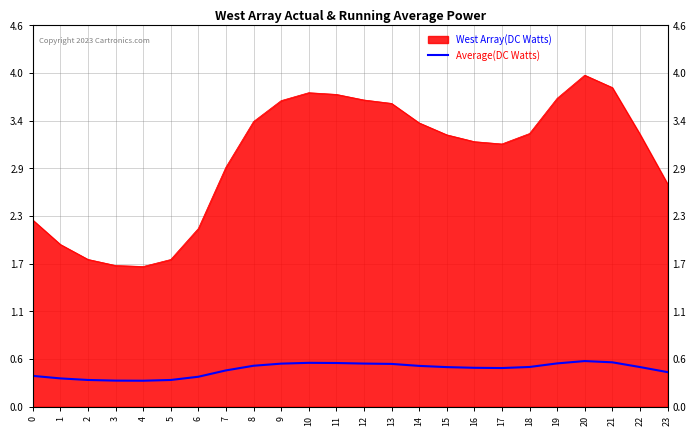

List the labels in order of value, largest first.

20, 21, 10, 11, 19, 12, 9, 13, 8, 14, 18, 22, 15, 16, 17, 7, 23, 0, 6, 1, 2, 5, 3, 4